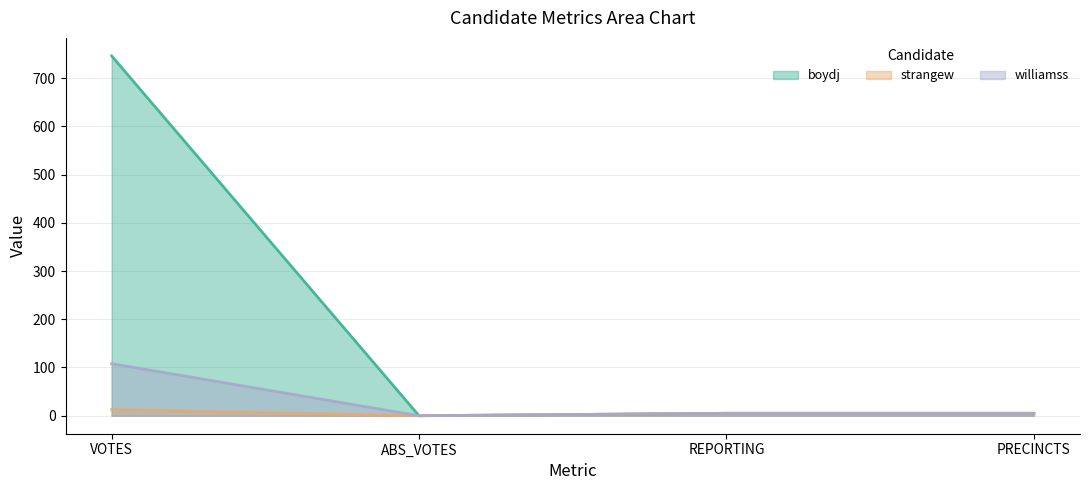

Does the chart display data point markers on the line(s)?

No